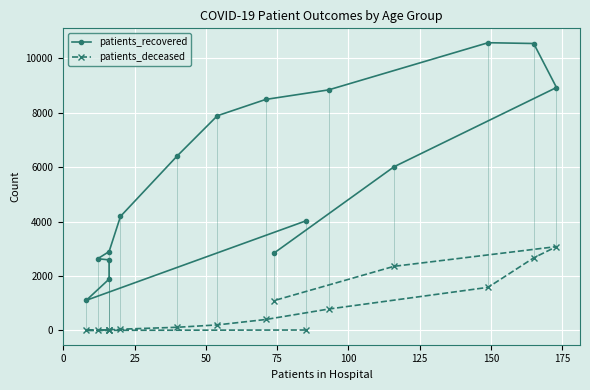

Reading left to right, extract all data points from this chart.

patients_recovered: 4024	1107	1886	2592	2634	2897	4190	6422	7889	8489	8838	10572	10543	8926	6014	2851
patients_deceased: 15	3	3	15	17	22	45	116	203	402	785	1583	2666	3080	2356	1099